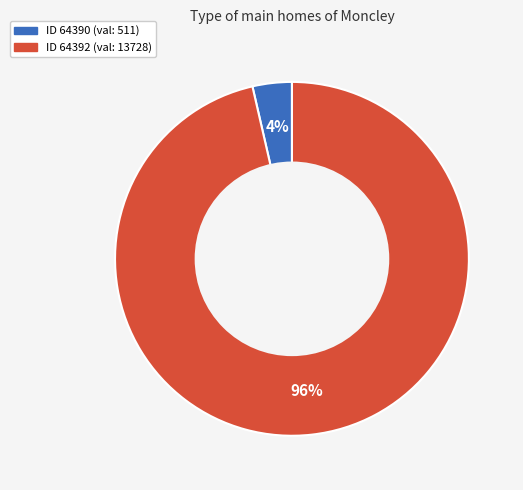

Does any single category account for the majority?

Yes